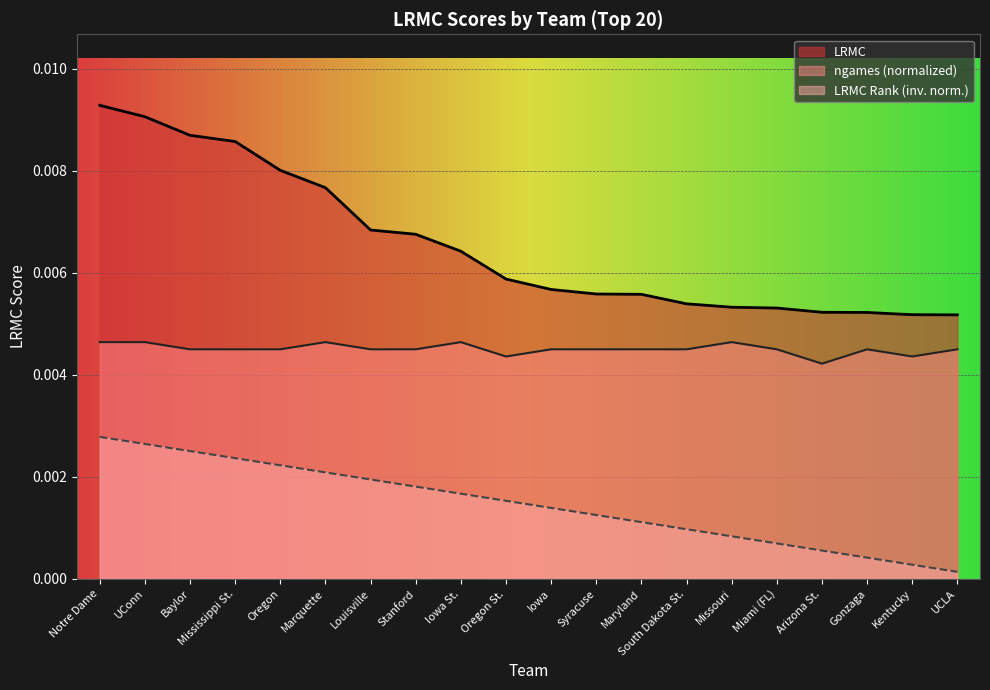

True or false: the data has more than 2 interior local peaks.

False